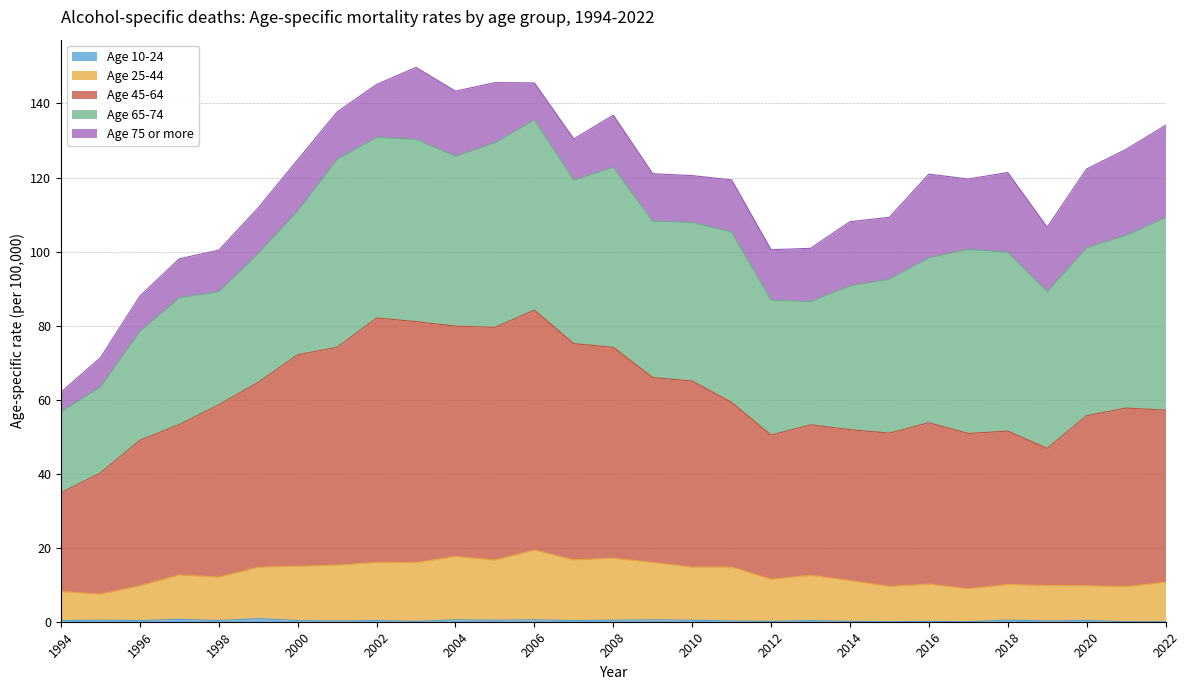

Where is the first local maximum for Age 25-44?

1997